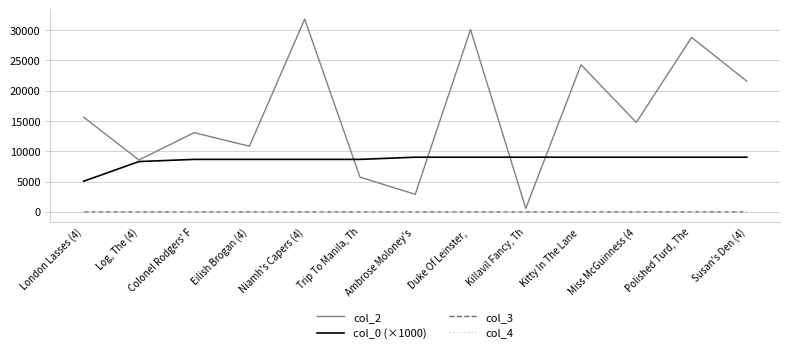

True or false: col_4 has a value of 0.0 at Killavil Fancy, Th.

True